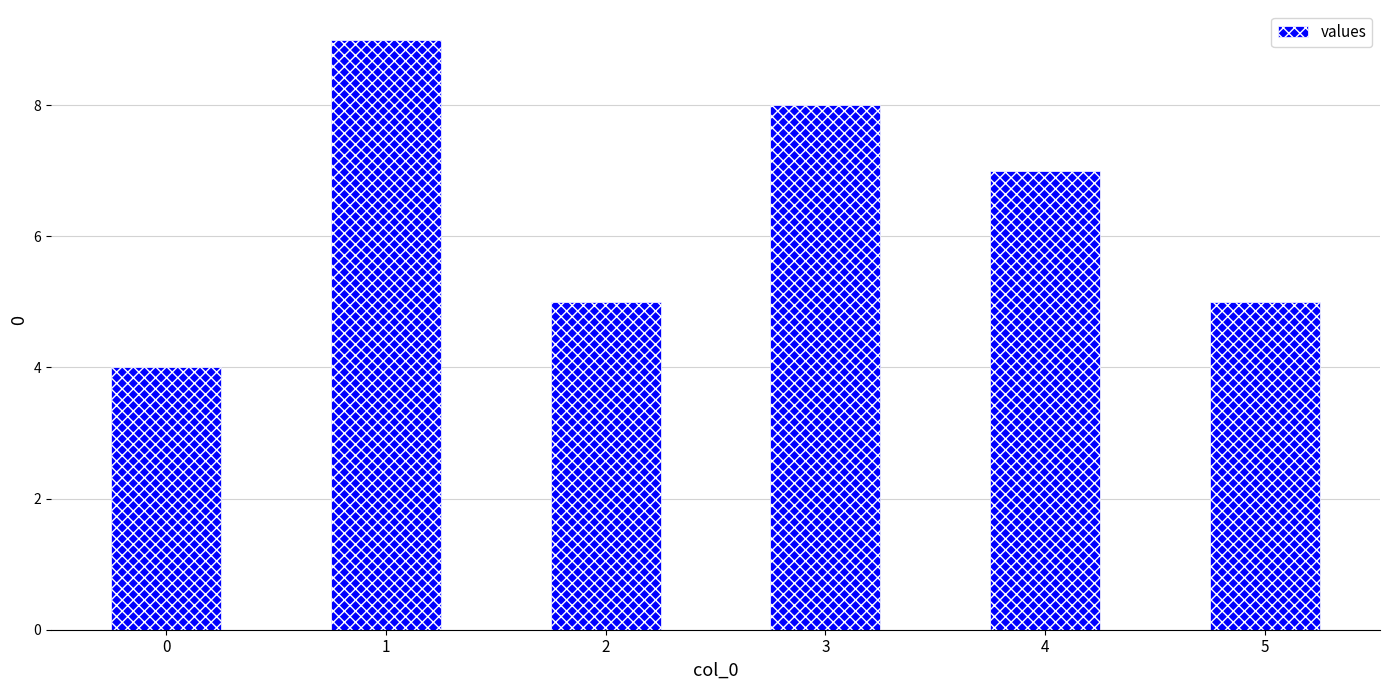

What is the value of the 1st bar from the left?

4